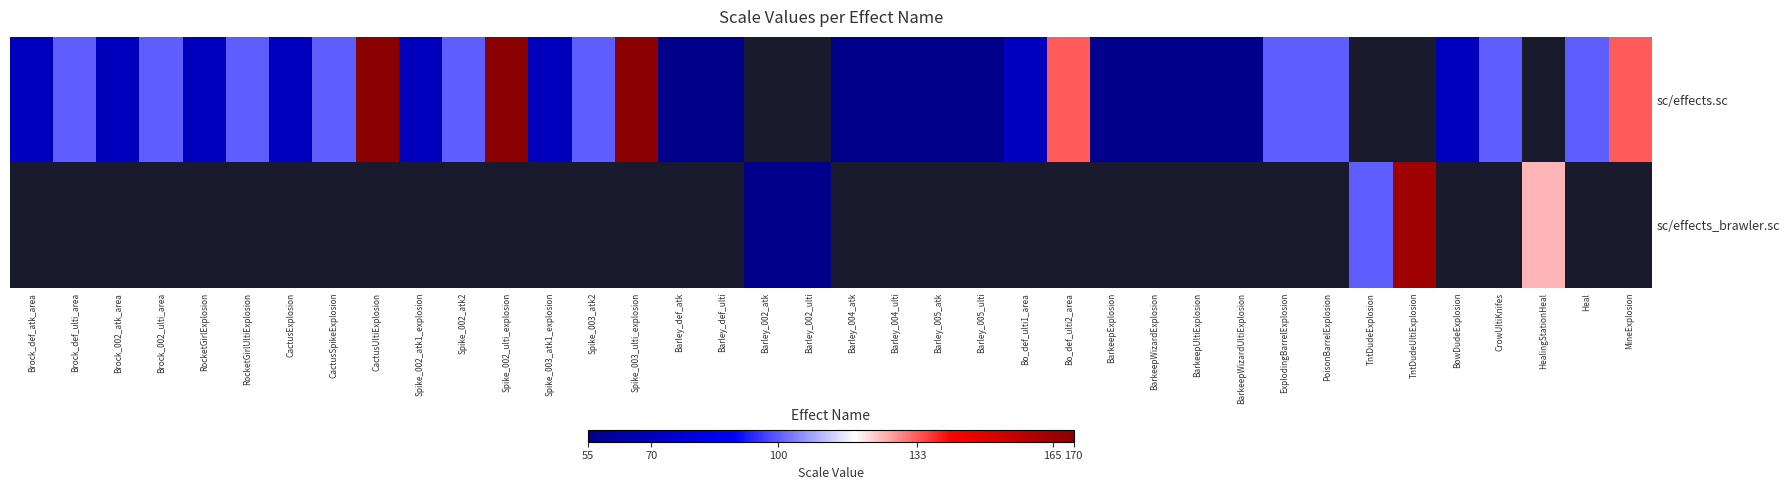

How many data points does each series have?

38